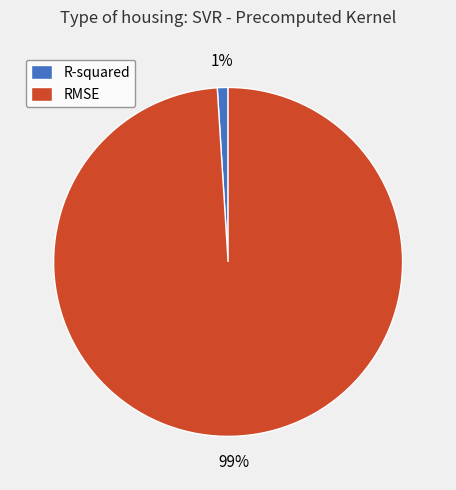

Is R-squared the majority of the pie?

No